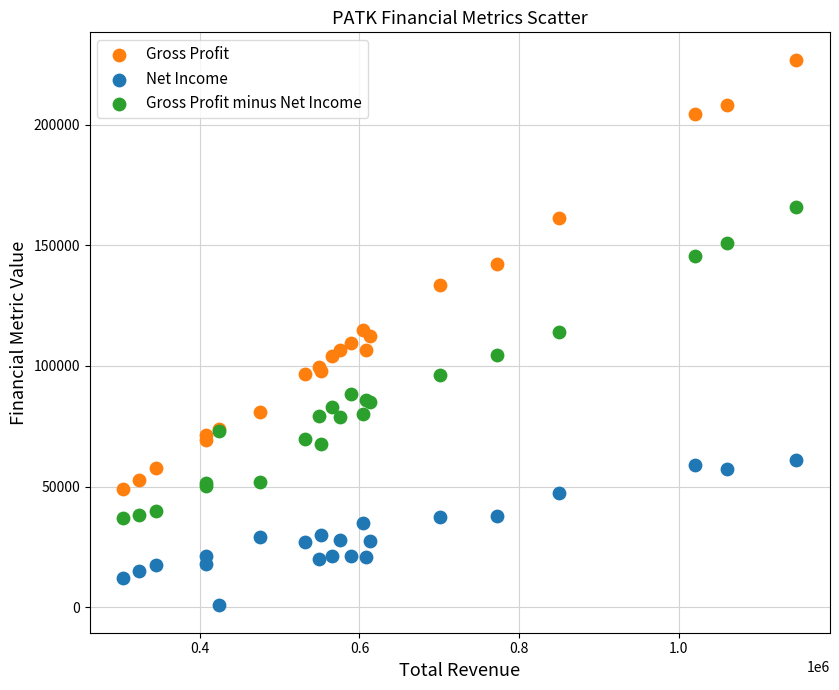

Which series reaches the minimum Y coordinate?

Net Income